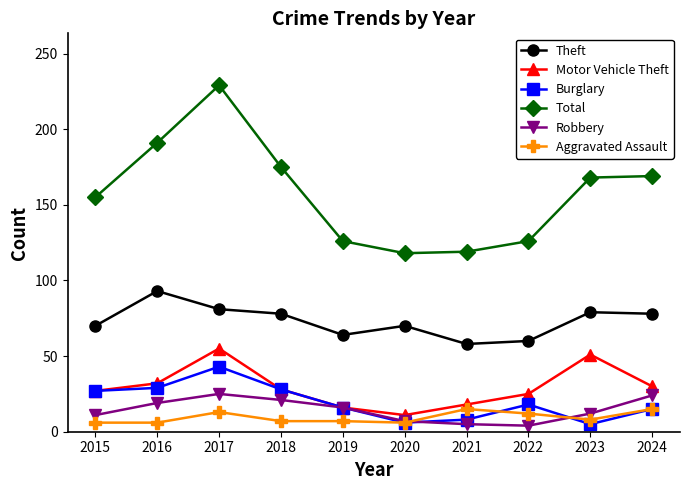

Does the chart display data point markers on the line(s)?

Yes